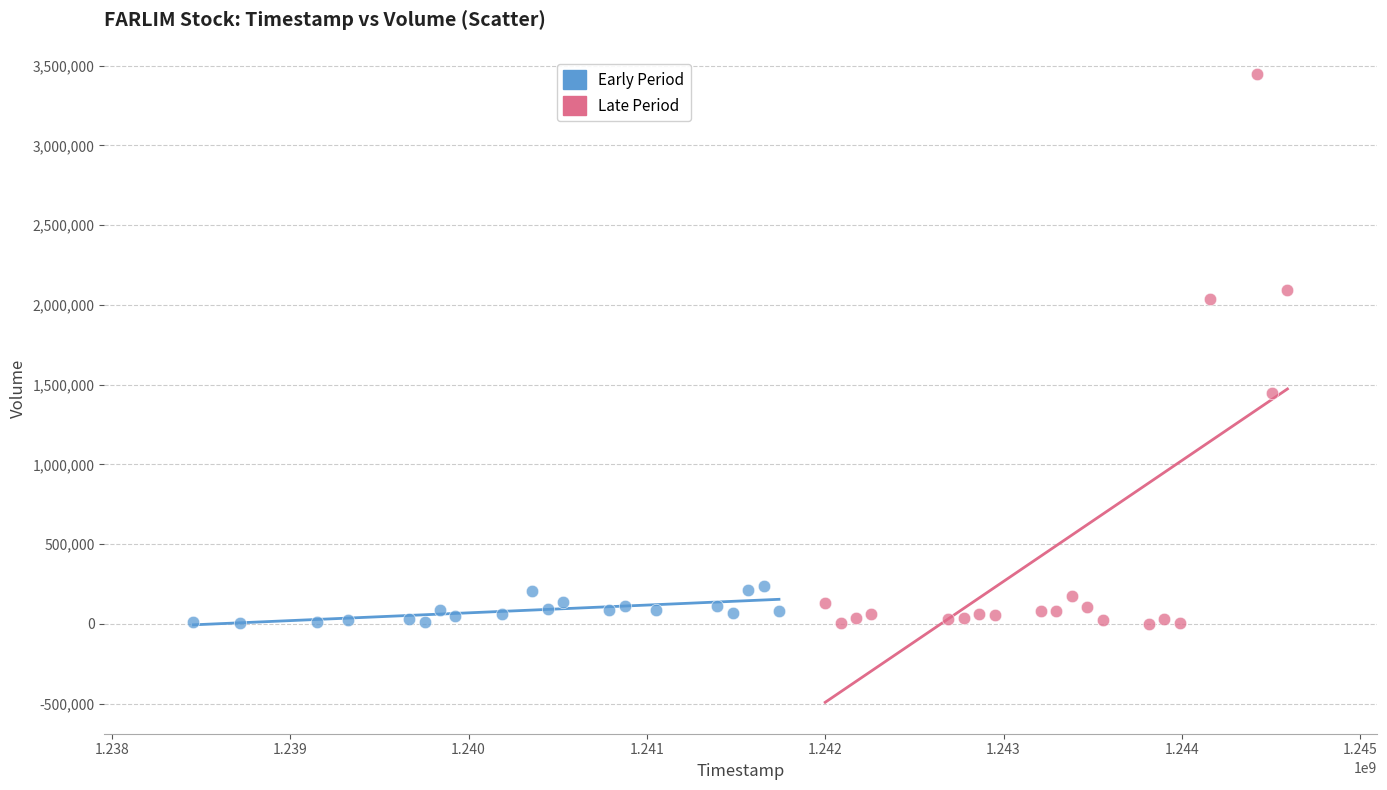

Which series reaches the maximum Y coordinate?

Late Period